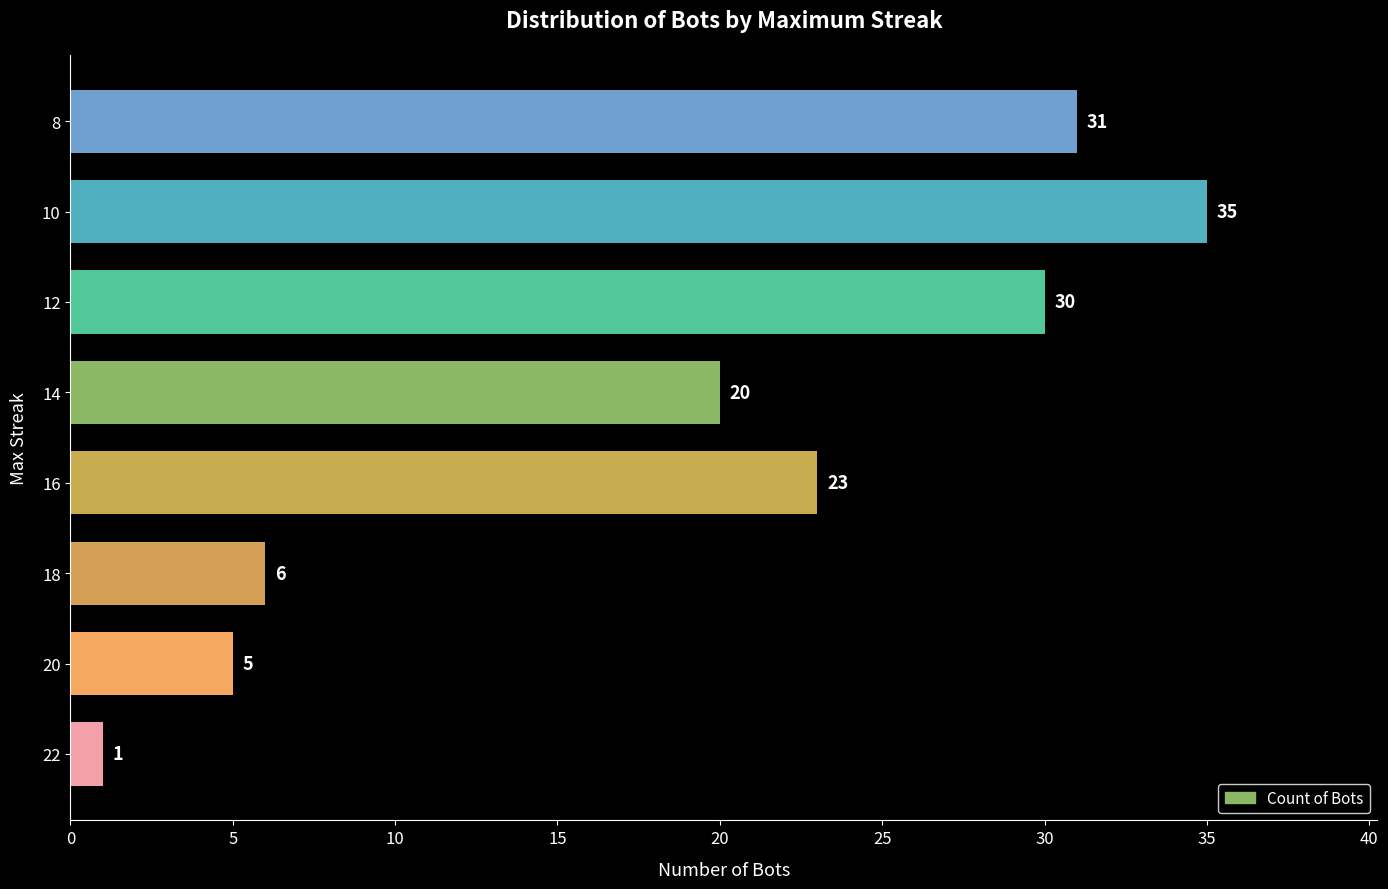

What is the ratio of the value at 12 to the value at 10?

0.9